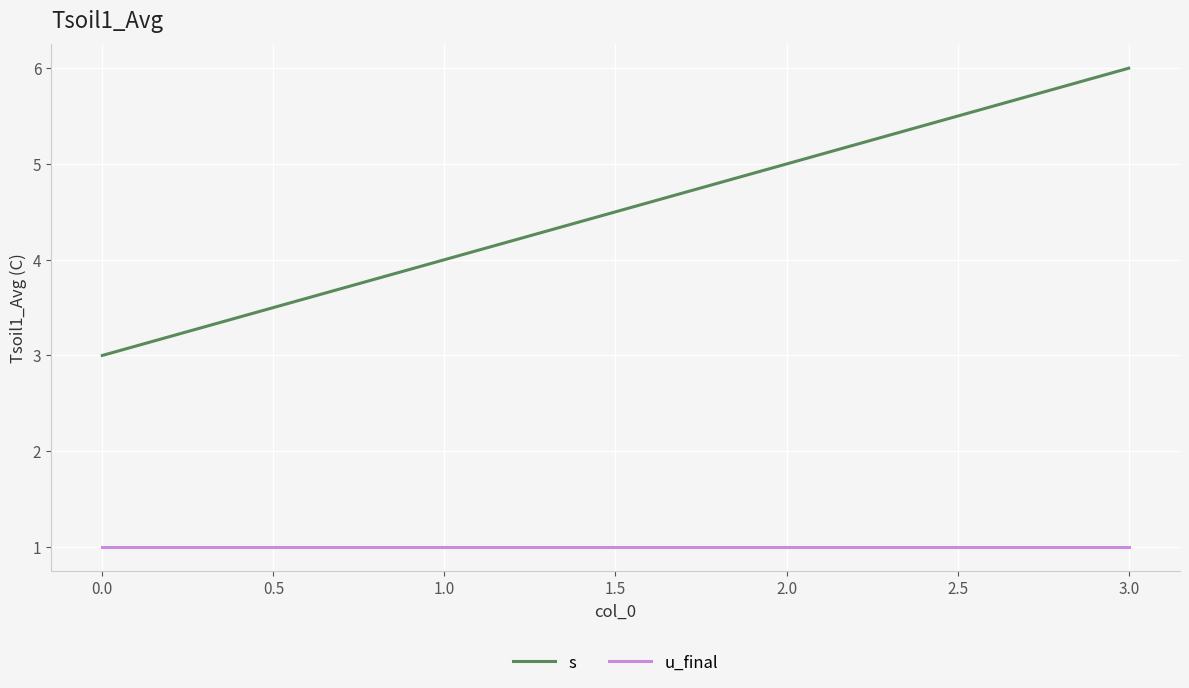

Which series has the largest total across all categories?

s